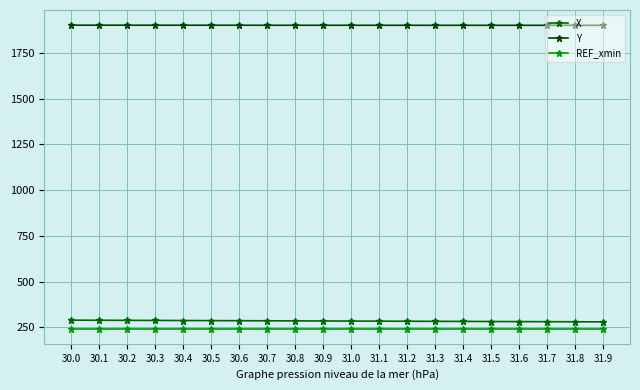

What is the label of the 20th point from the left?

31.9